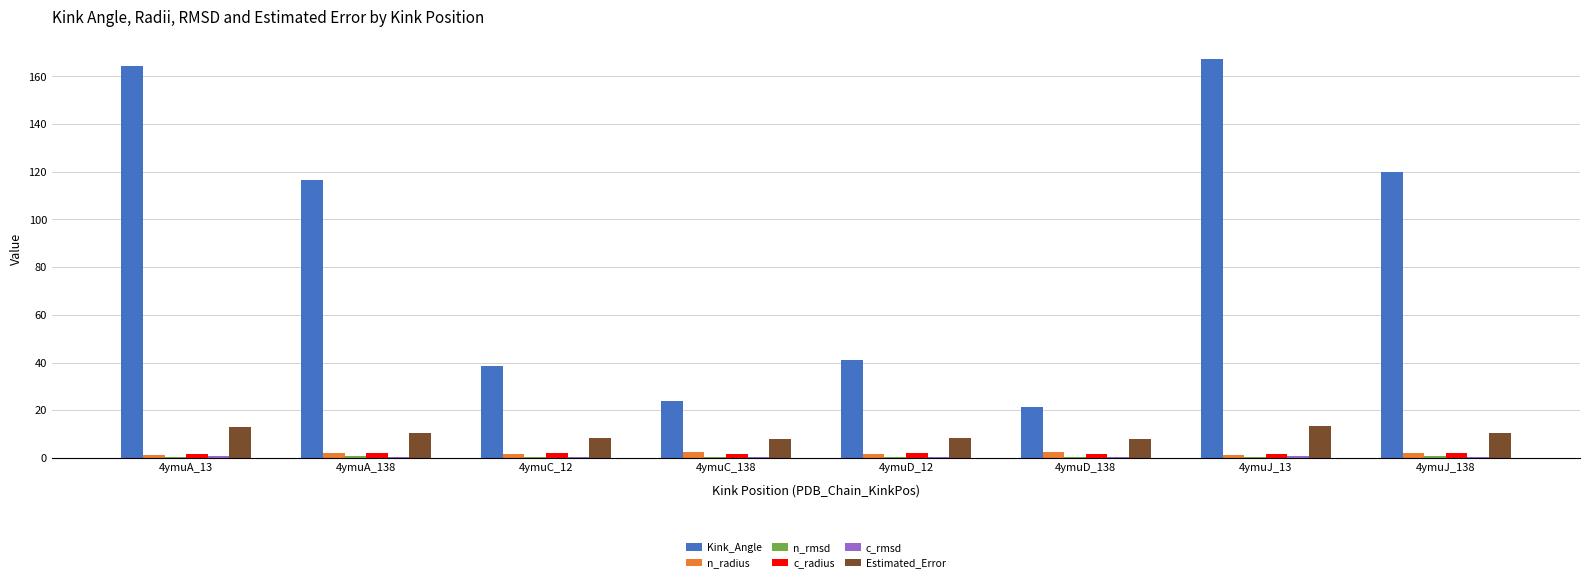

The Estimated_Error series shows 13.2 at 4ymuA_13. True or false?

True